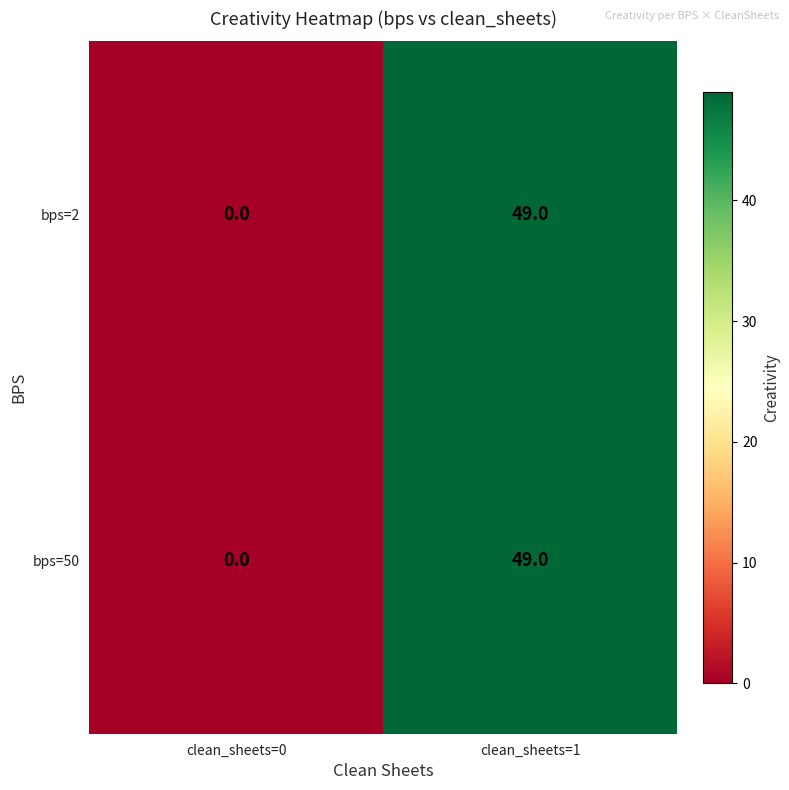

At which label is bps=2 closest to 24?

clean_sheets=0